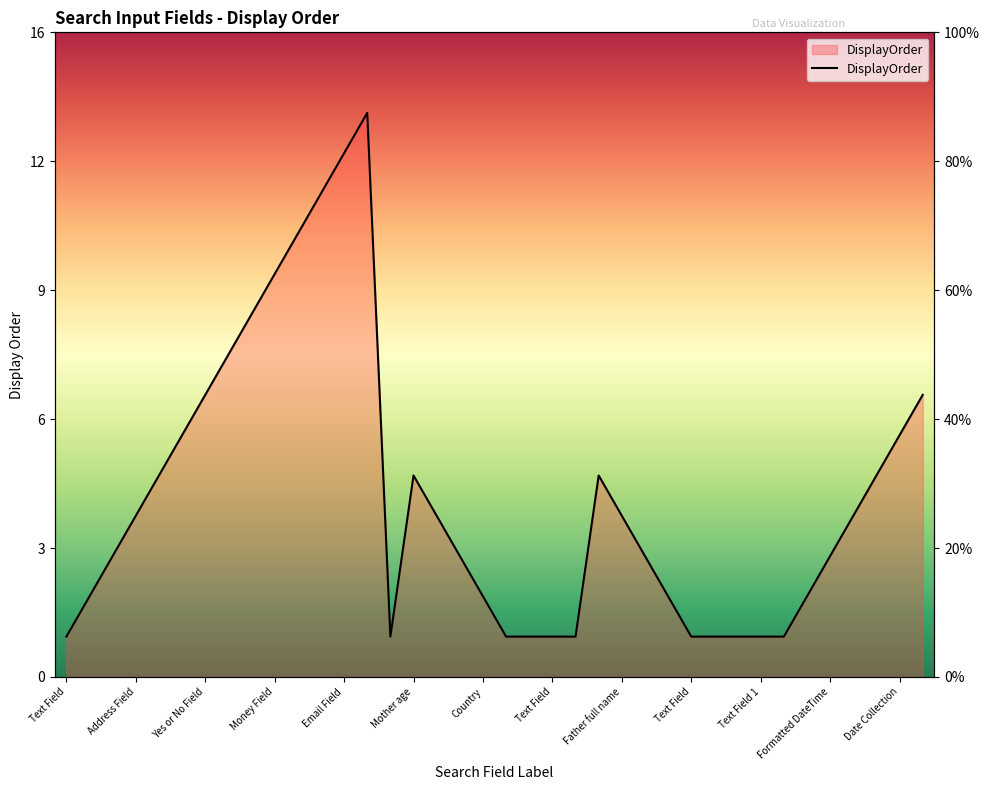

How many points are lower than both their immediate neighbors (excluding endpoints)?

1